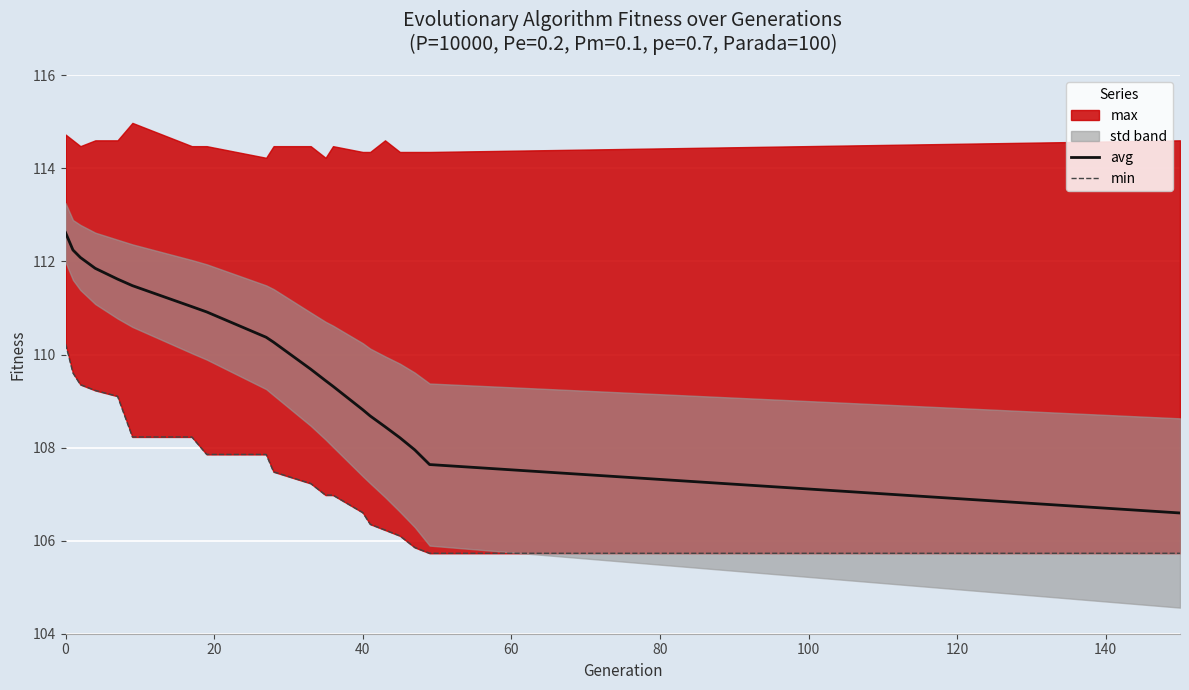

What is the minimum value for avg?

106.6